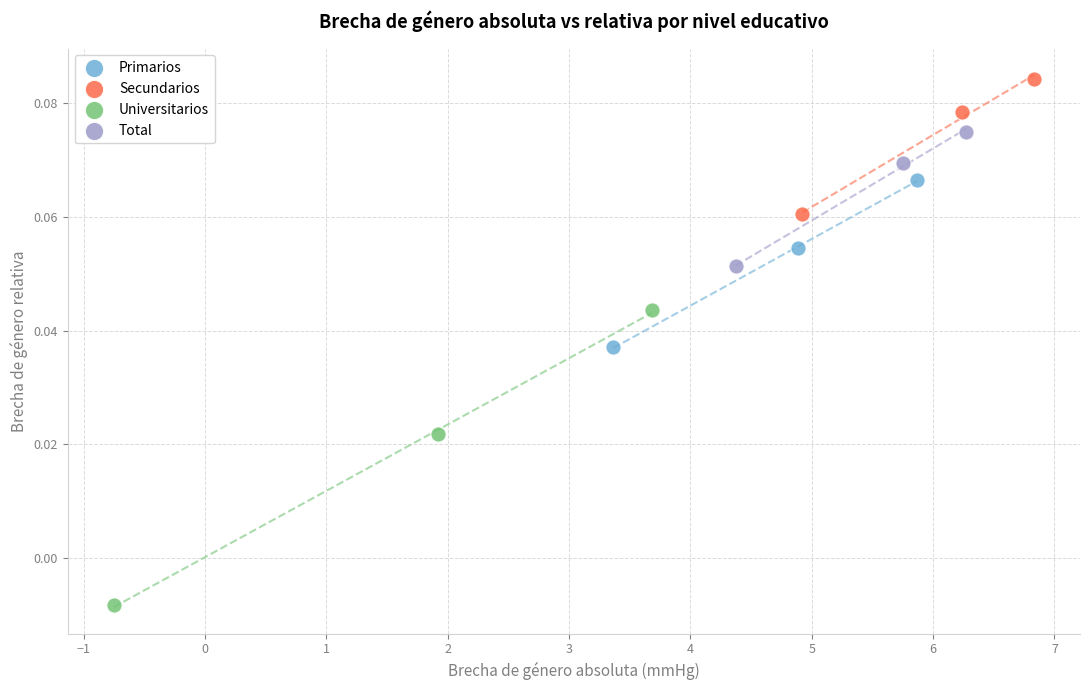

Which series has the widest spread of Y values?

Universitarios